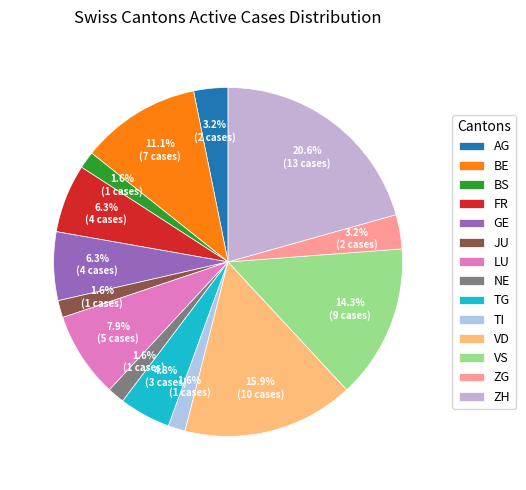

To the nearest percent, what is the combined percentage of NE and ZH?

22%